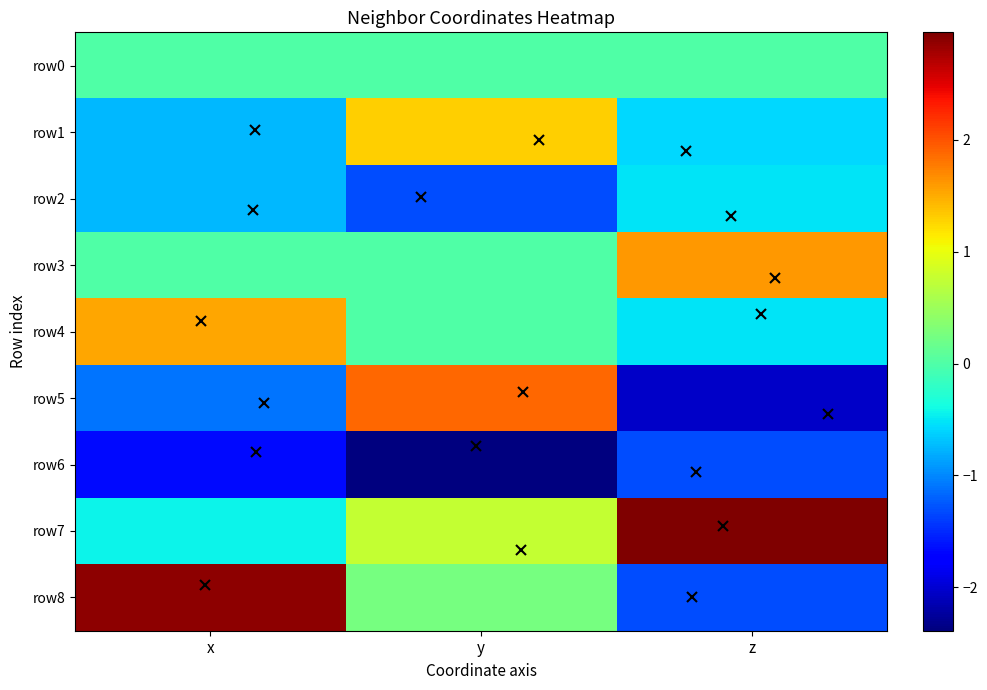

What is the total value across all series at x?

-0.3